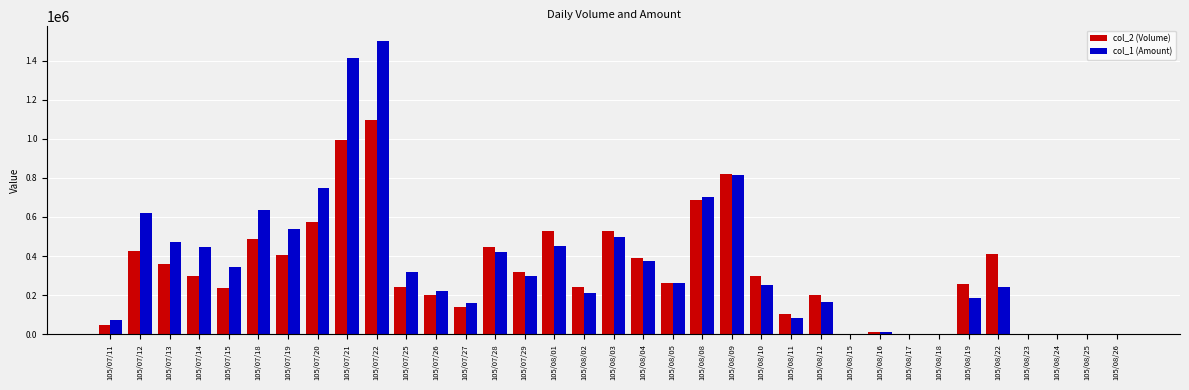

Is it true that col_2 (Volume) equals 320000 at 105/07/29?

True